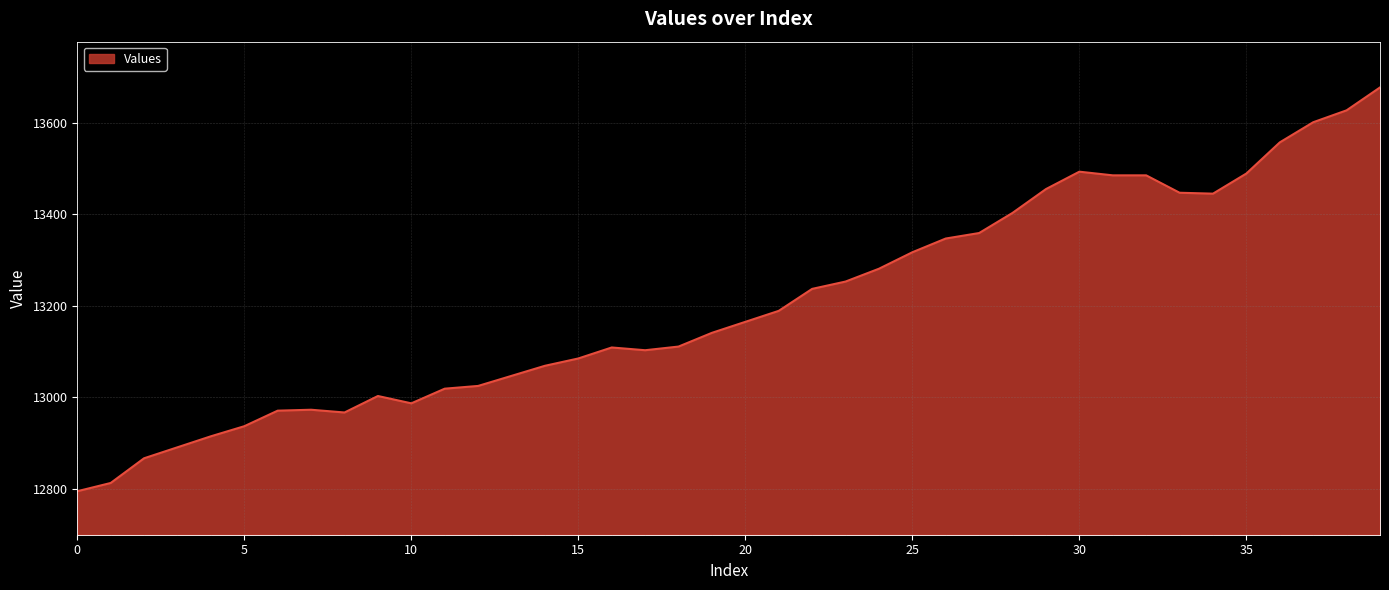

What is the greatest value displayed?

13677